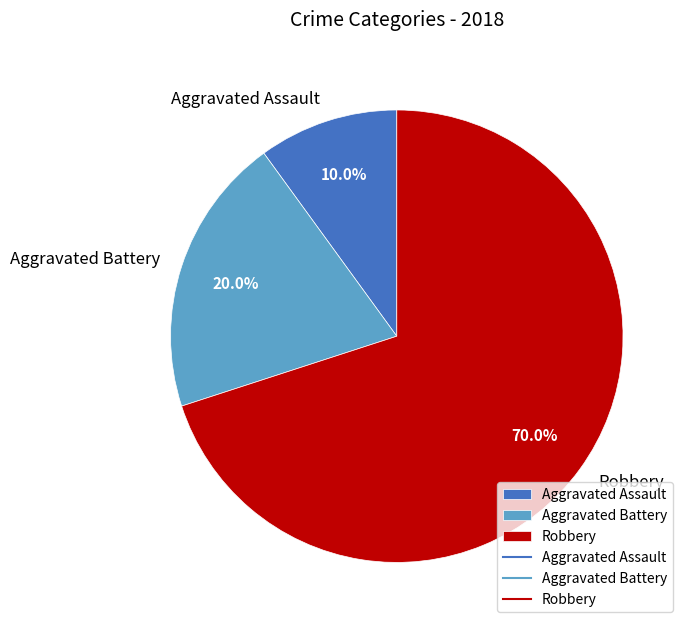

To the nearest percent, what is the difference between the largest and smallest slice percentages?

60%